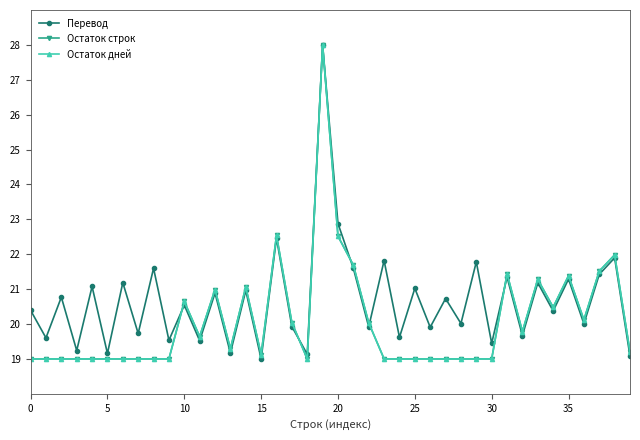

Does the chart have visible grid lines?

No